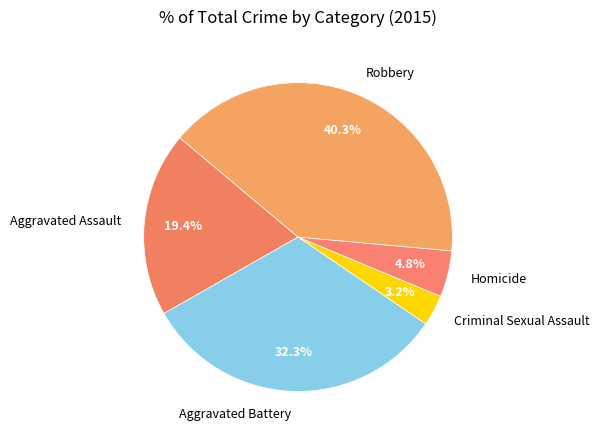

Which category has the biggest portion of the pie?

Robbery